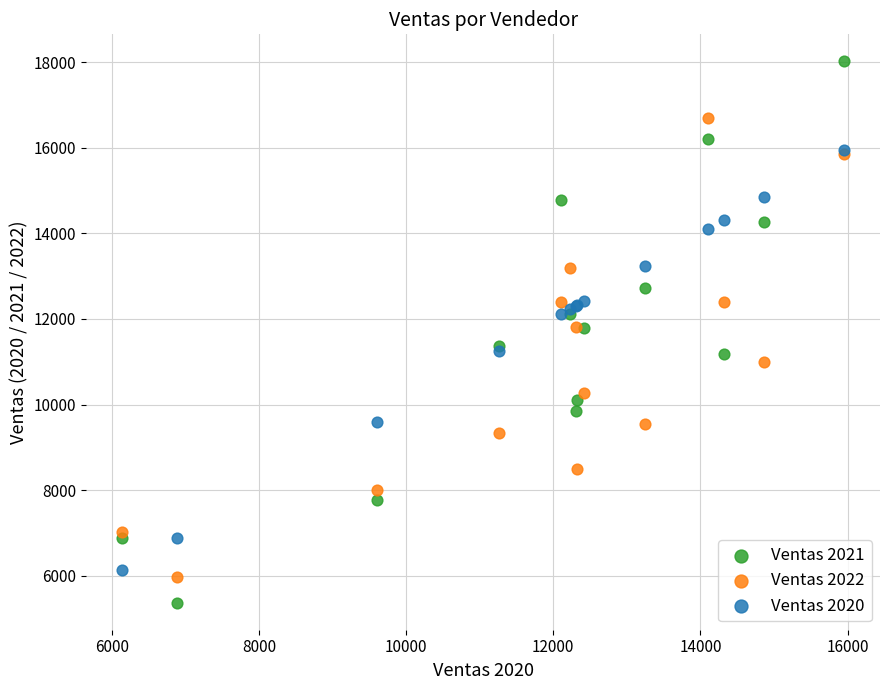

Which series has the largest Y range (max minus min)?

Ventas 2021